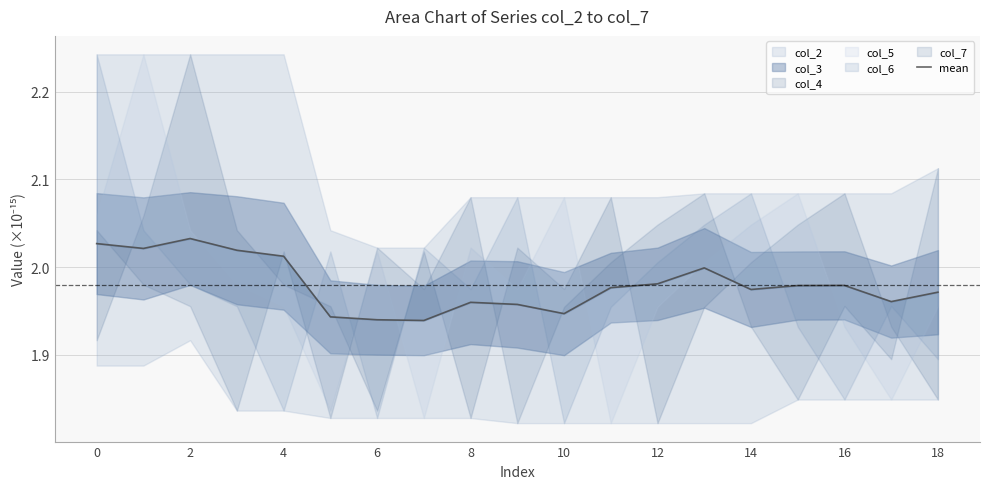

At which category does the data reach its first local valley?

2